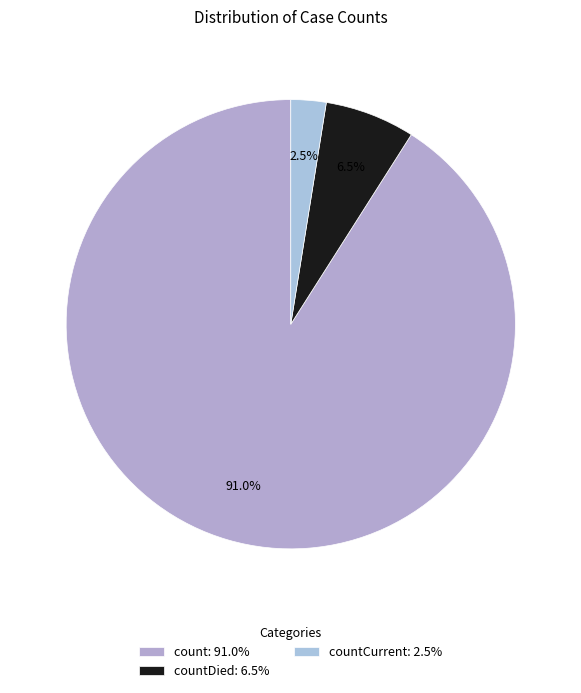

Which slice is the smallest?

countCurrent: 2.5%